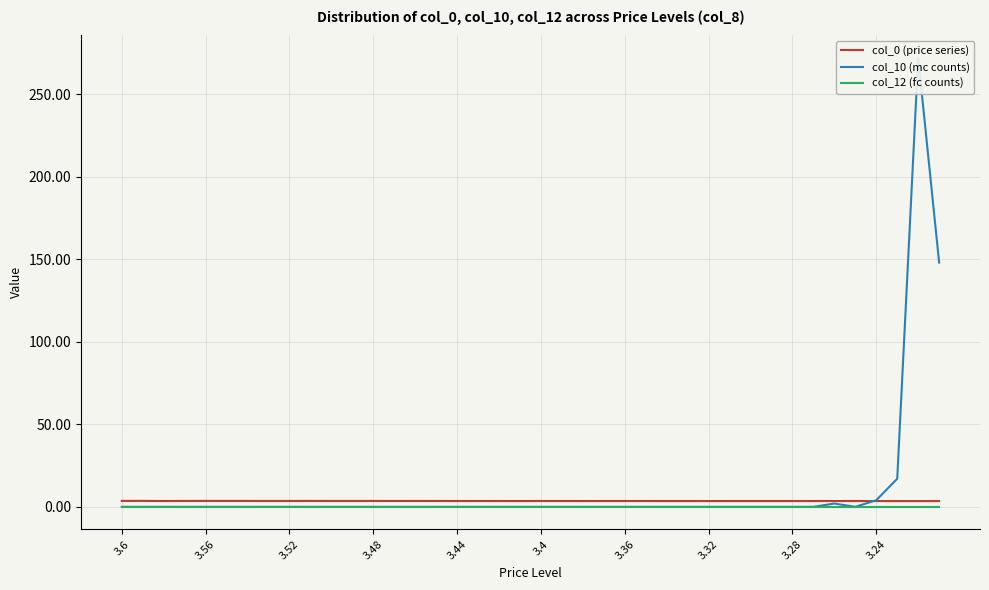

How many lines are shown in the chart?

3